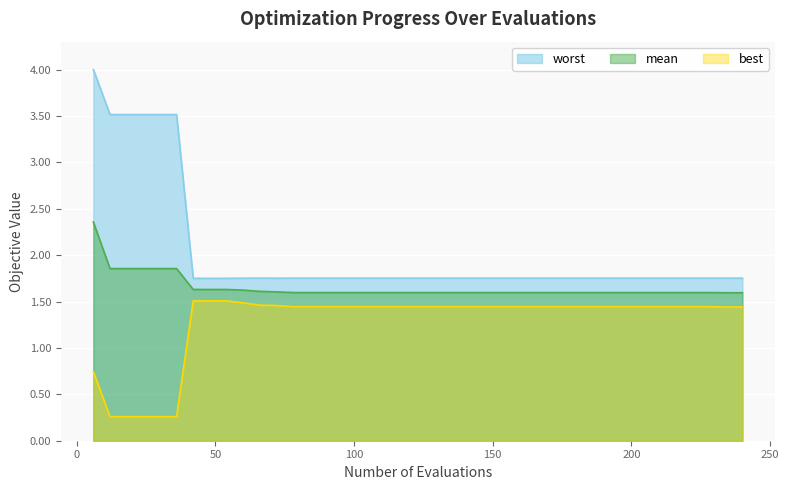

What is the value of the worst point at the 33rd from the left?

1.8